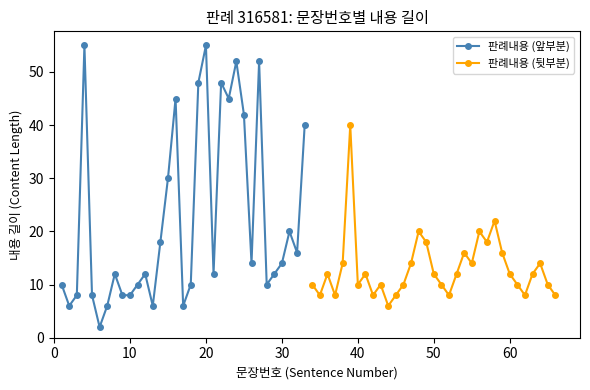

True or false: 판례내용 (앞부분) has more than 2 points higher than both neighbors.

True